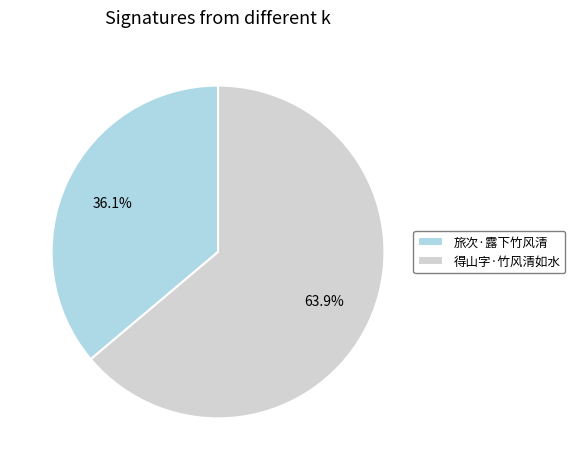

Count the number of slices in the pie.

2